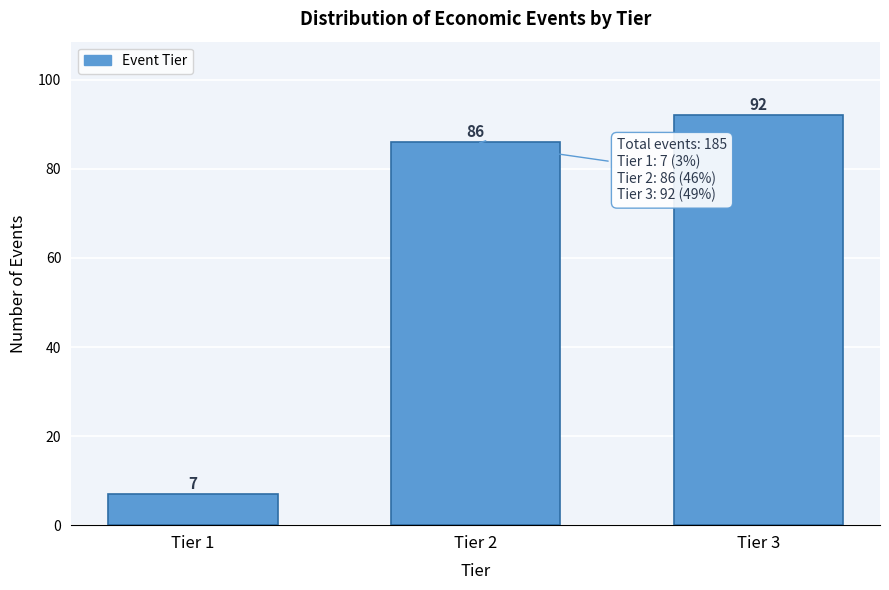

Reading left to right, list all the values displayed in this chart.

Tier 1=7	Tier 2=86	Tier 3=92